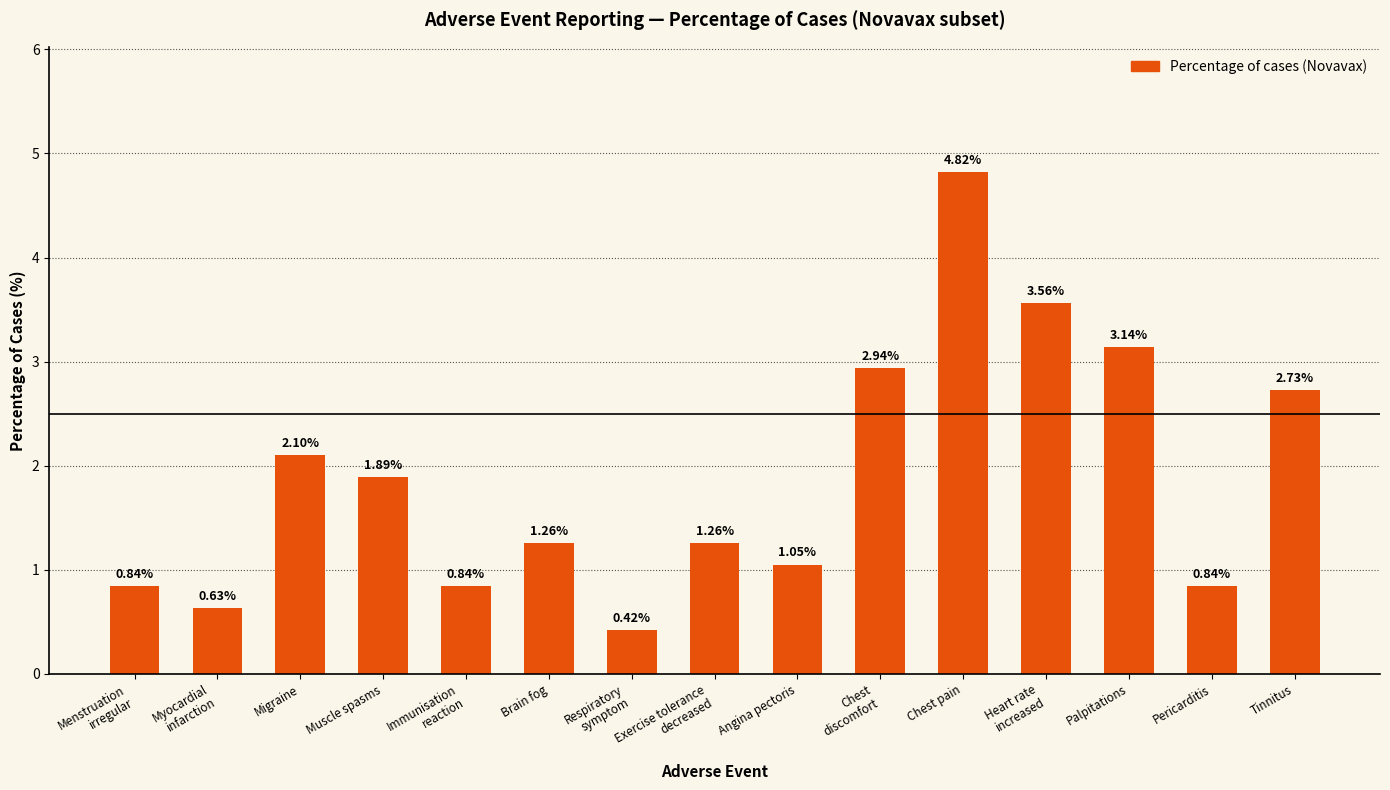

How many values are below 1?

5